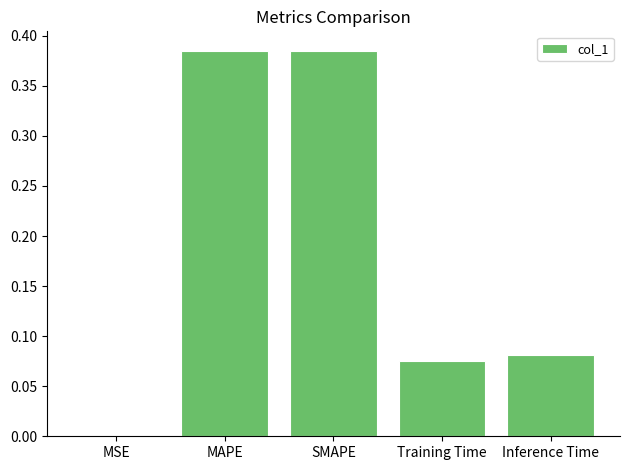

What is the sum of all values?

0.9